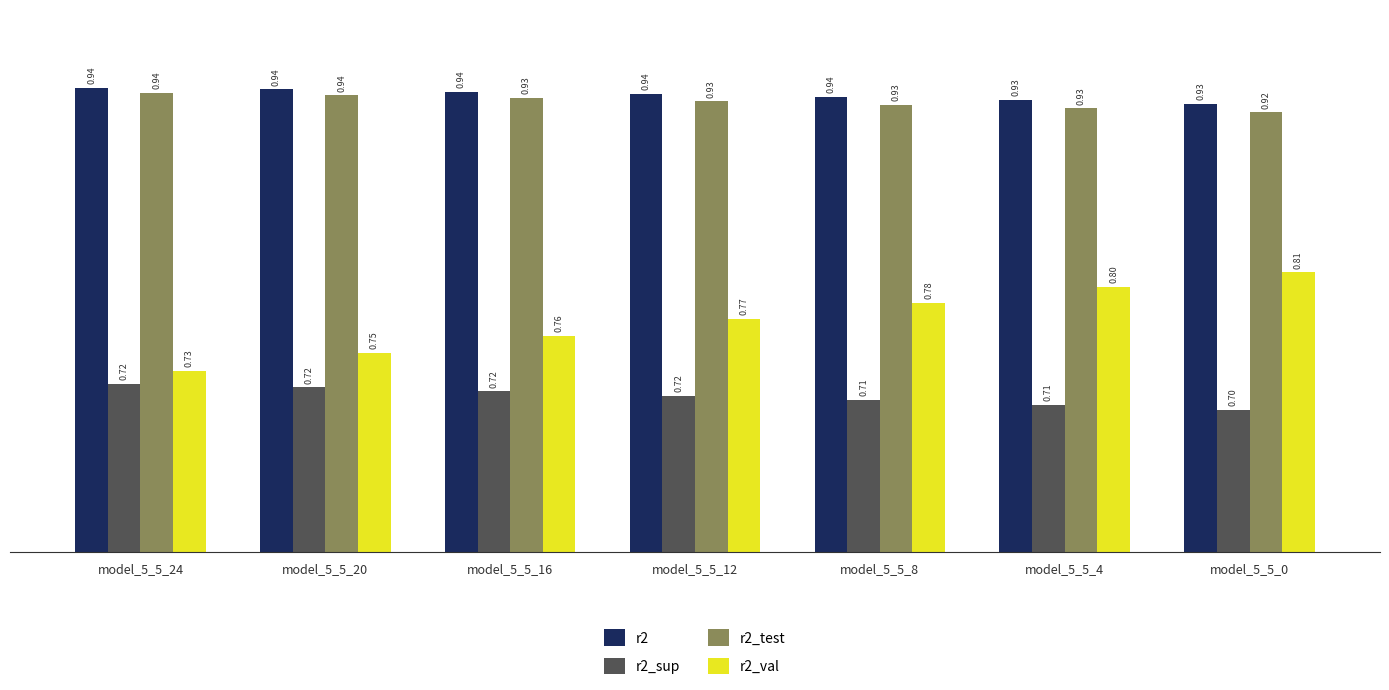

Which series changed the most between model_5_5_24 and model_5_5_12?

r2_val